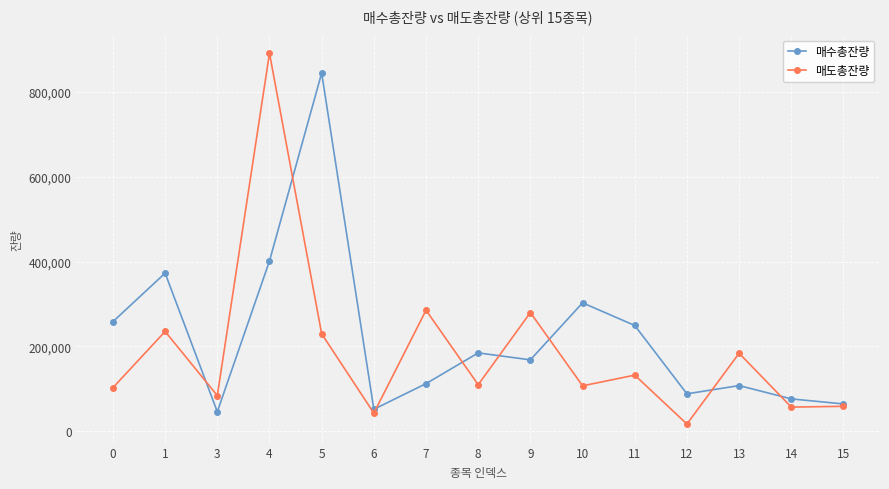

True or false: 매수총잔량 and 매도총잔량 intersect in this chart.

True